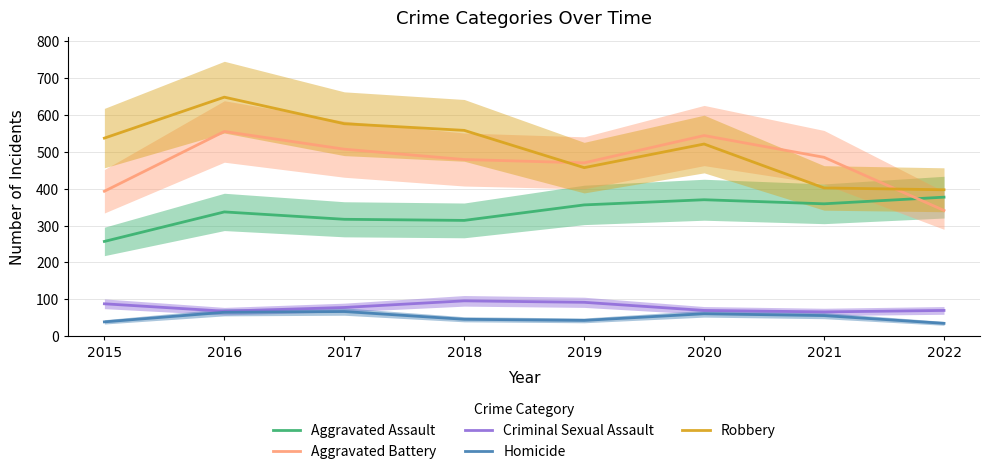

True or false: Aggravated Assault and Robbery cross at least once.

False